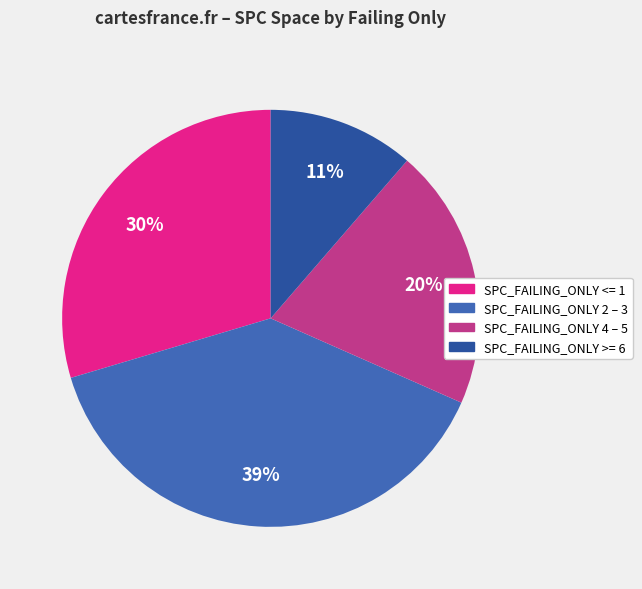

Is there any slice that represents more than half of the pie?

No